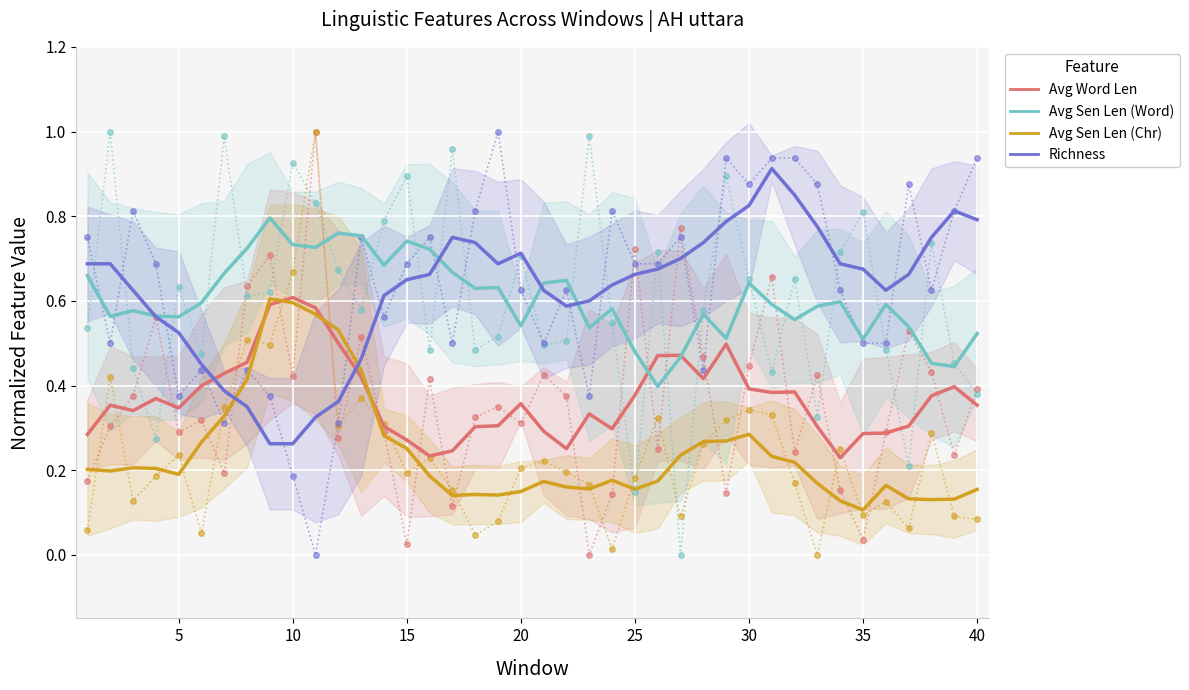

How many lines are shown in the chart?

4